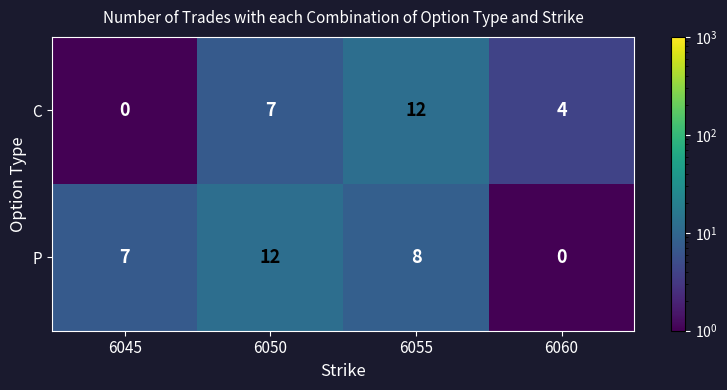

What is the sum of all P values?

27